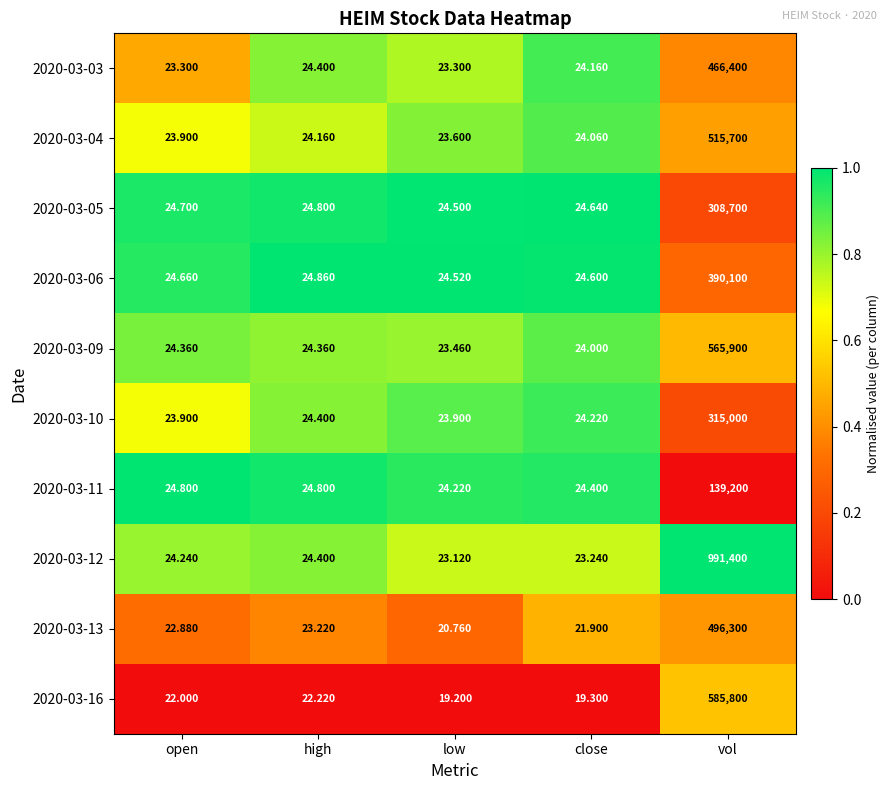

How many values in the 2020-03-13 series exceed 22?

3